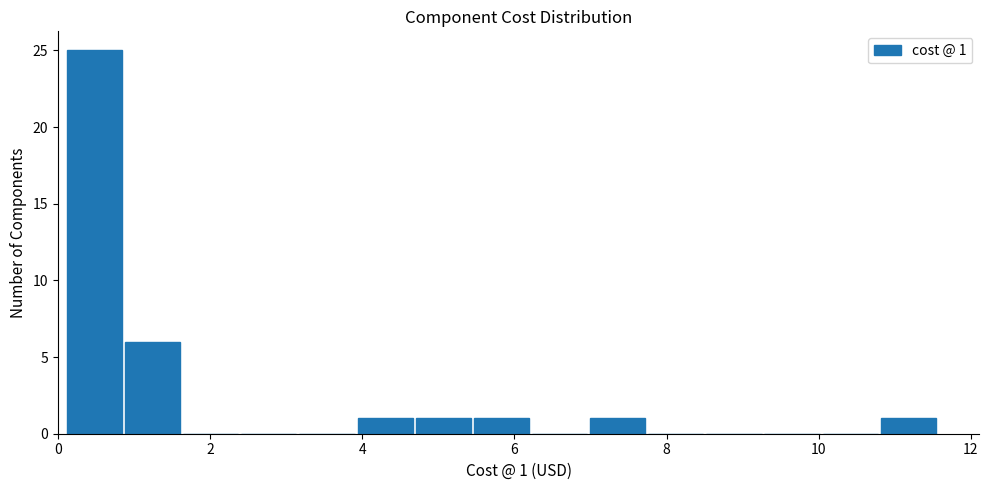

Around what value on the x-axis is the tallest bar? Give the approximate position of its centre, as read against the axis.

0.4